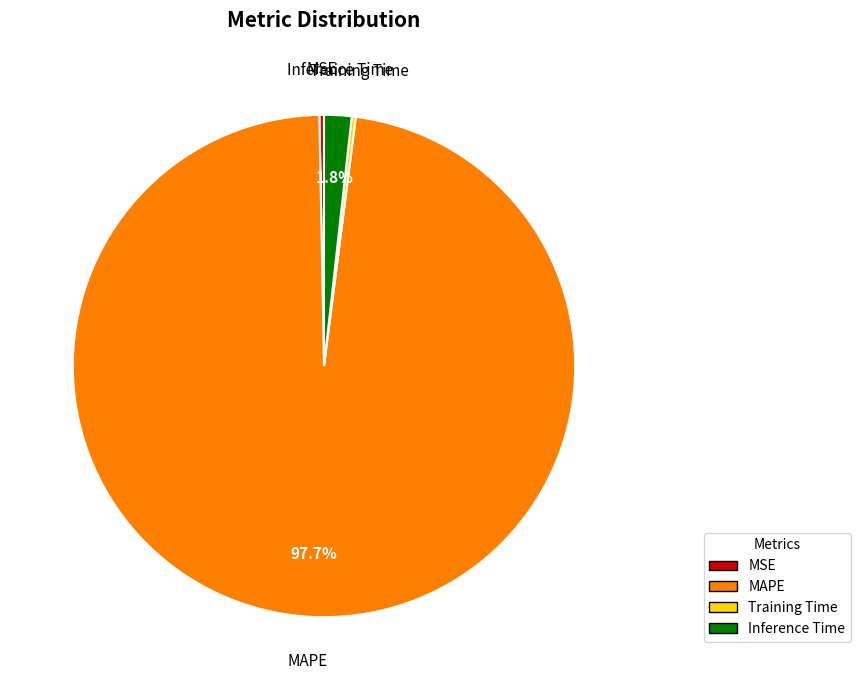

To the nearest percent, what percentage of the pie is Inference Time?

2%